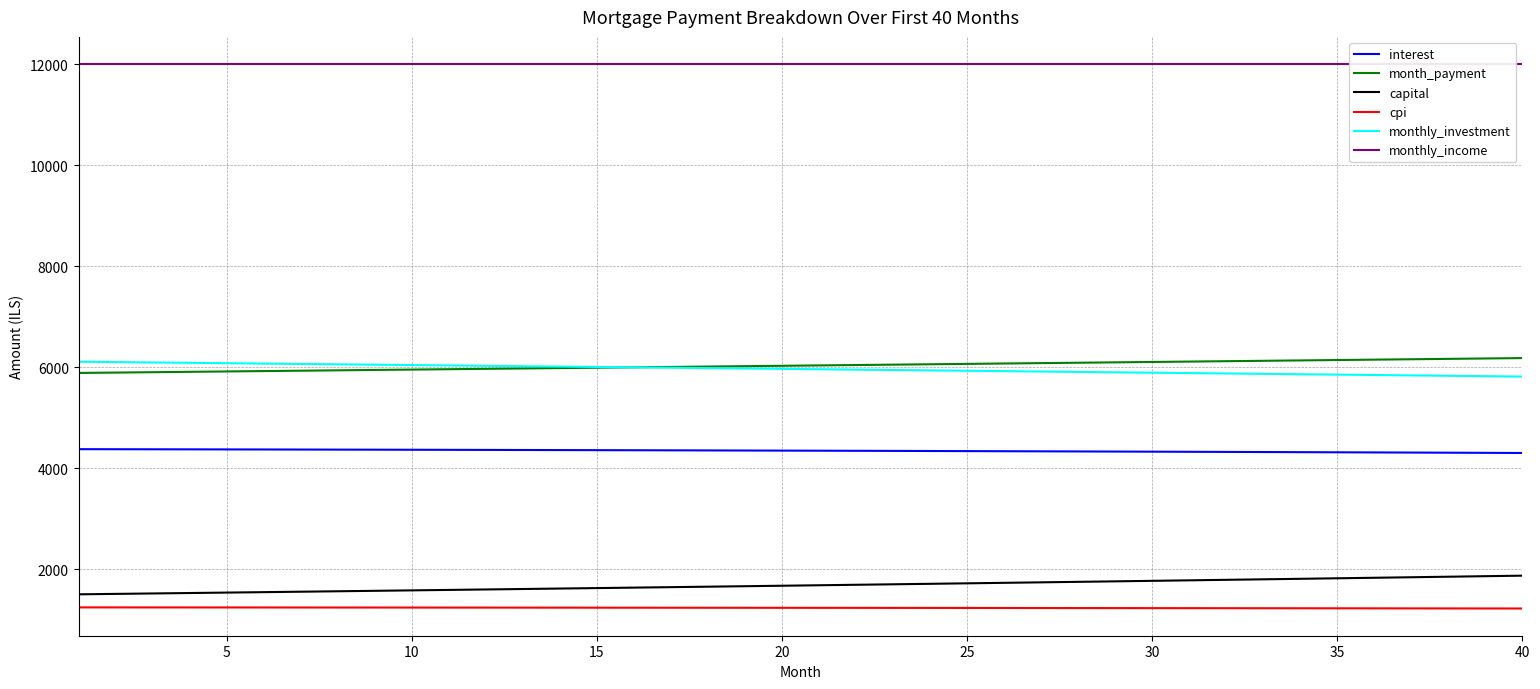

What is the highest value of the interest series?

4380.5